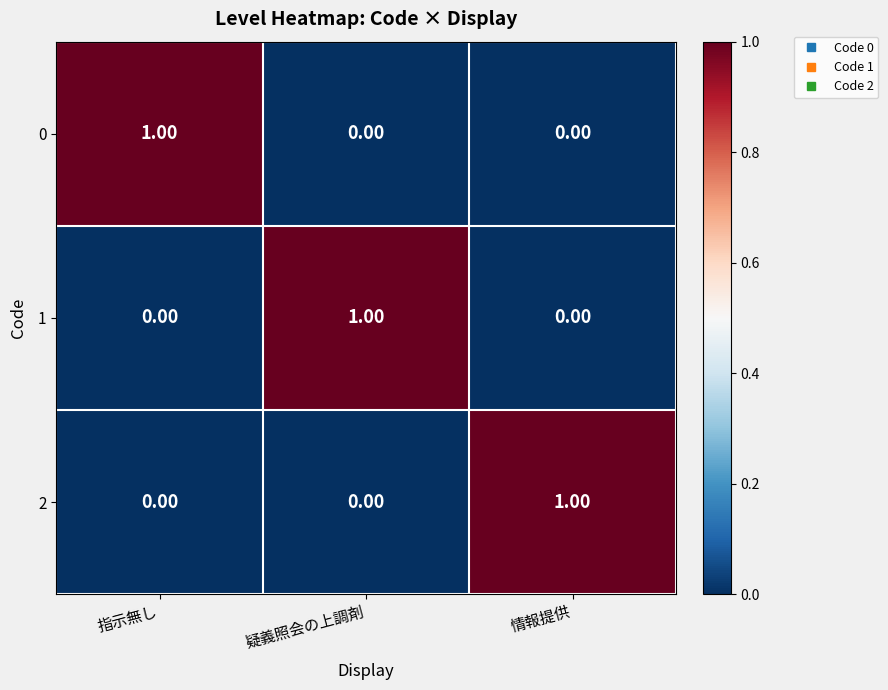

At how many categories does at least one series exceed 0?

3